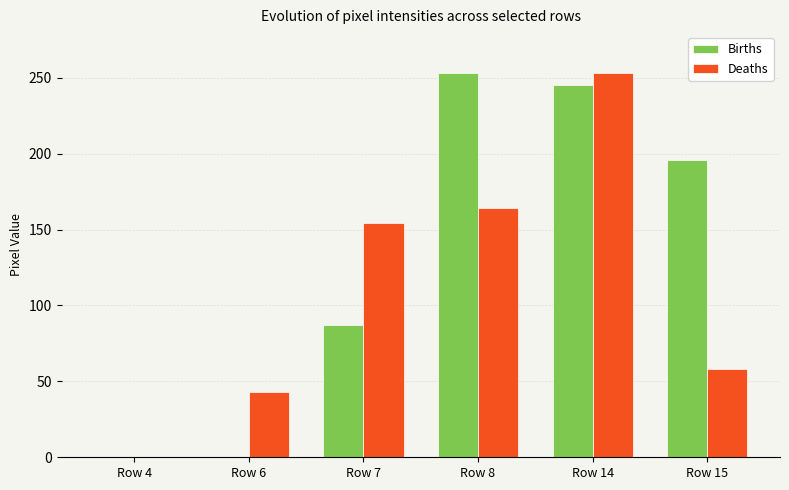

What is the maximum value for Deaths?

253